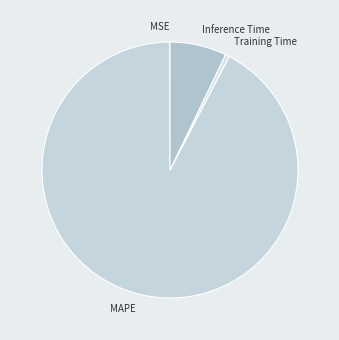

Between MAPE and Training Time, which is larger?

MAPE